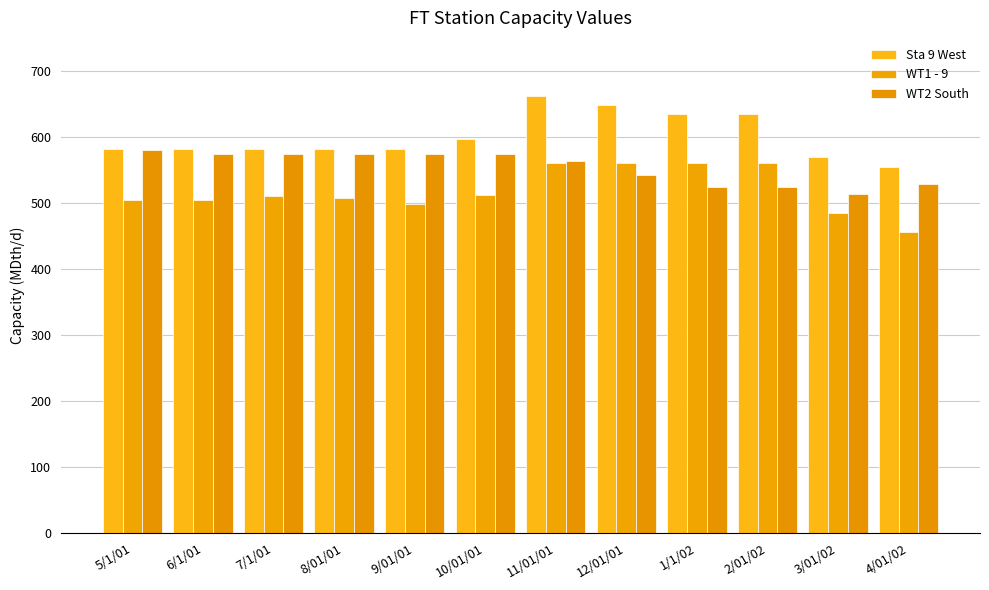

What is the value of the WT2 South bar at the 3rd from the left?

574